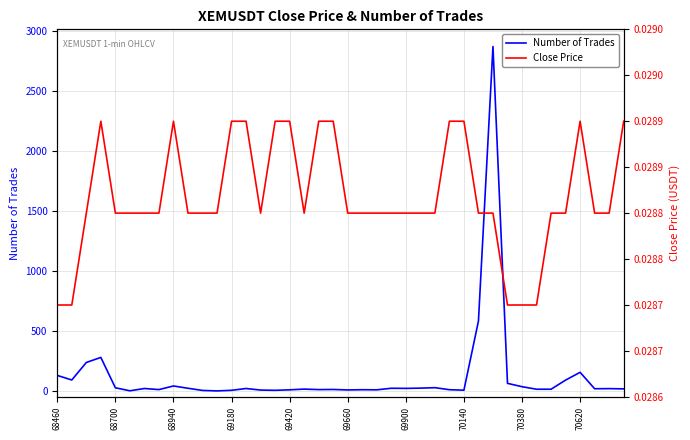

Which category has the lowest value in the Number of Trades series?

11